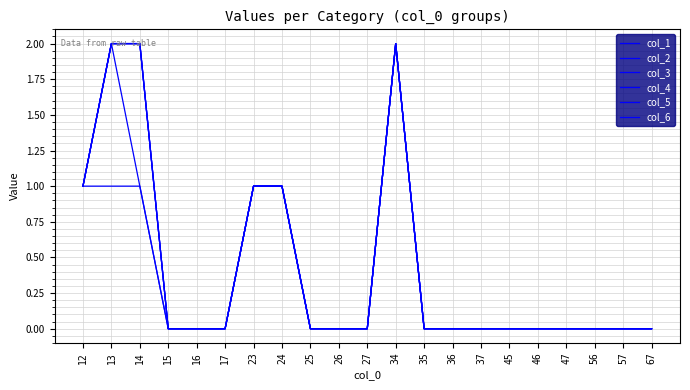

Is this an area chart (filled region under the line)?

No